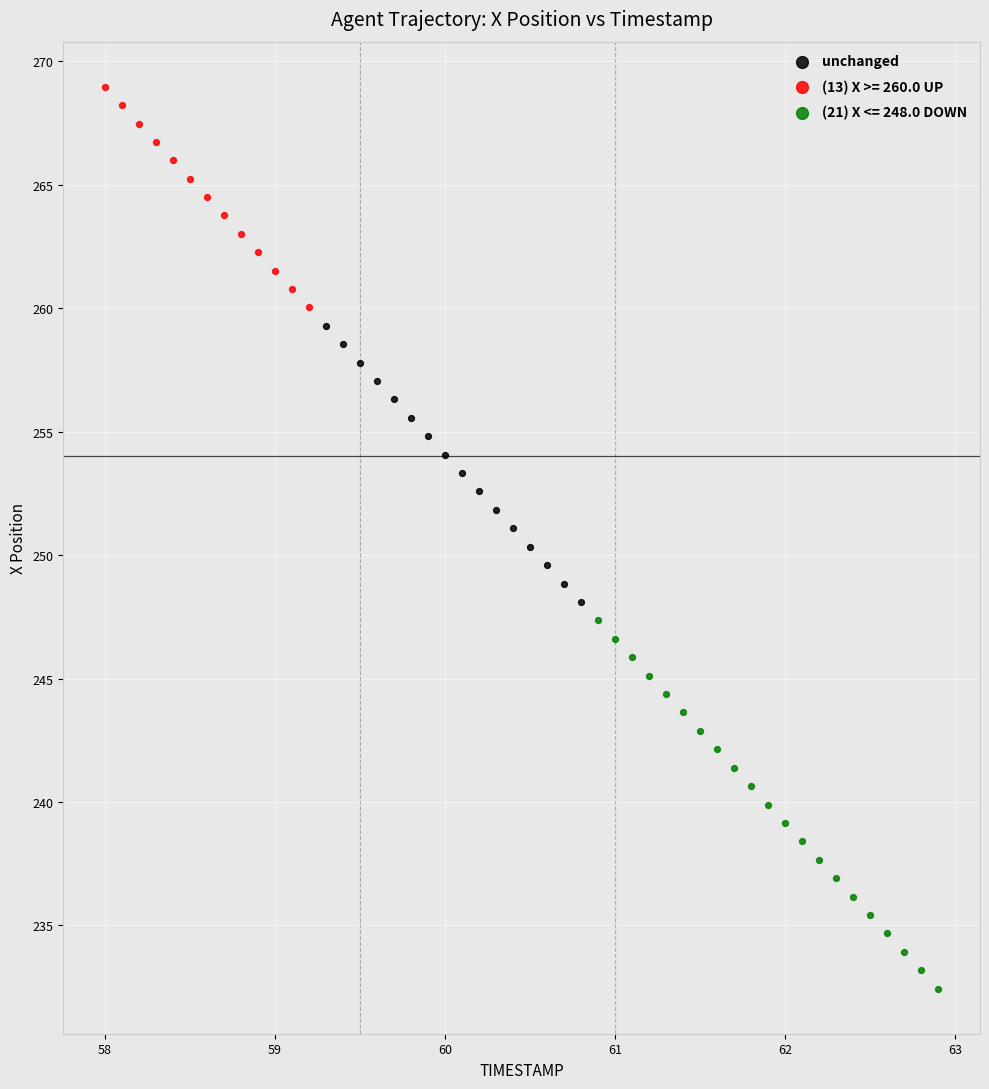

Which series reaches the maximum Y coordinate?

(13) X >= 260.0 UP